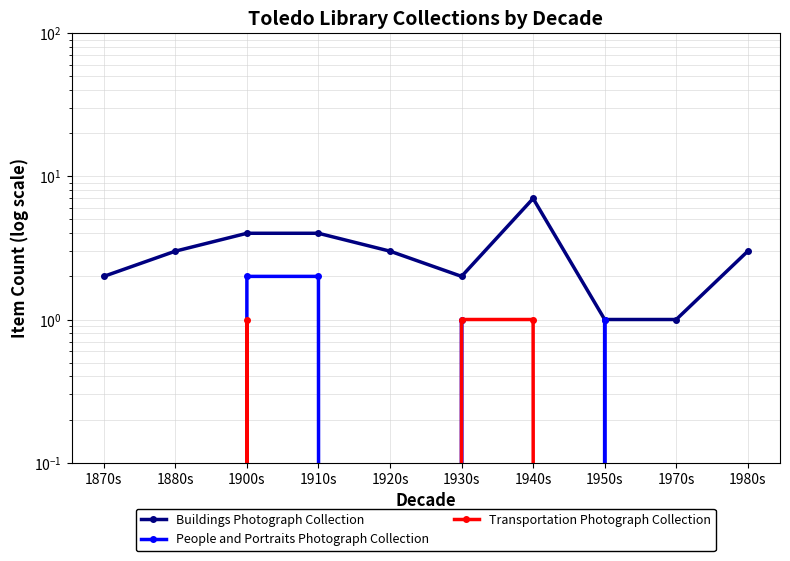

True or false: Buildings Photograph Collection and People and Portraits Photograph Collection intersect in this chart.

False